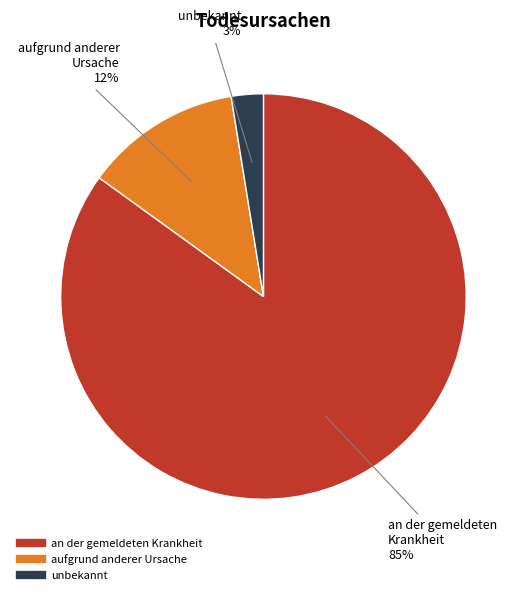

Between unbekannt and an der gemeldeten Krankheit, which is larger?

an der gemeldeten Krankheit